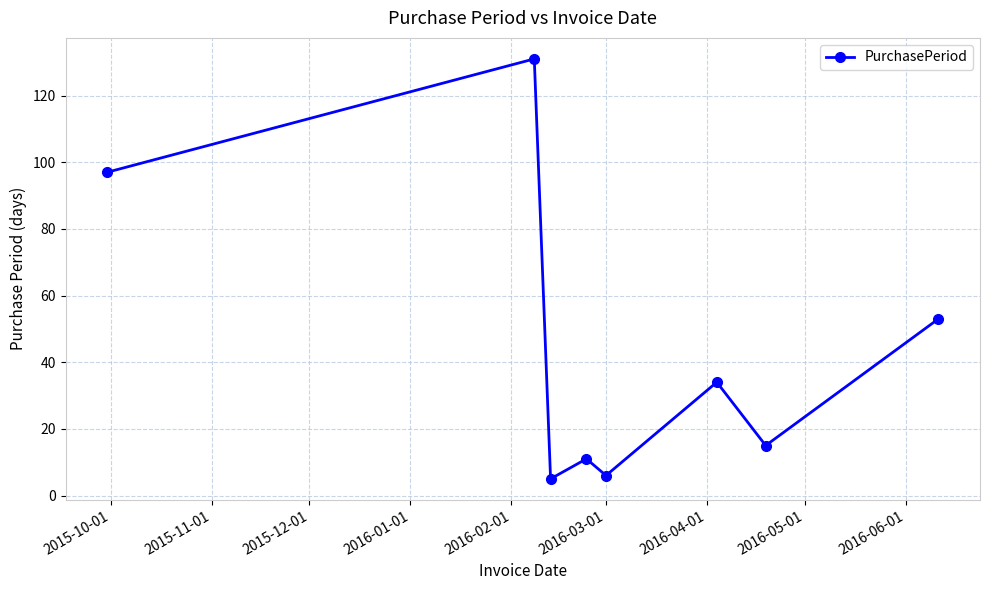

What is the sum of all values?

352